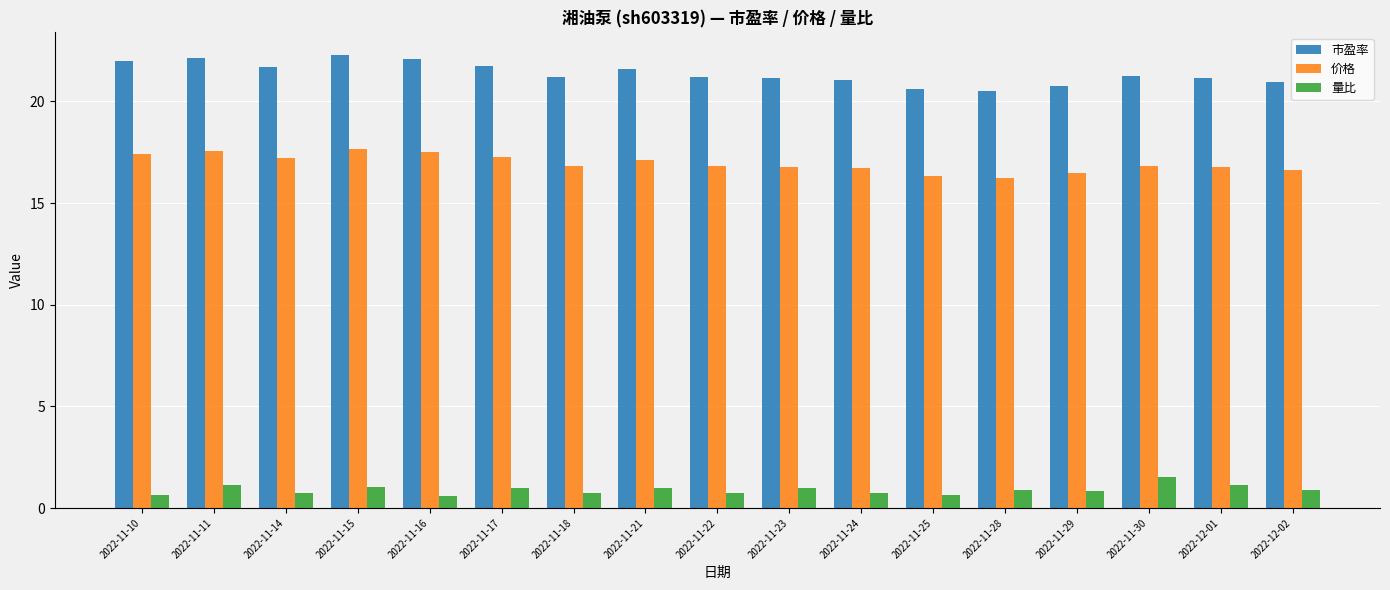

What is the difference between the highest and lowest values at 2022-11-29?

19.9